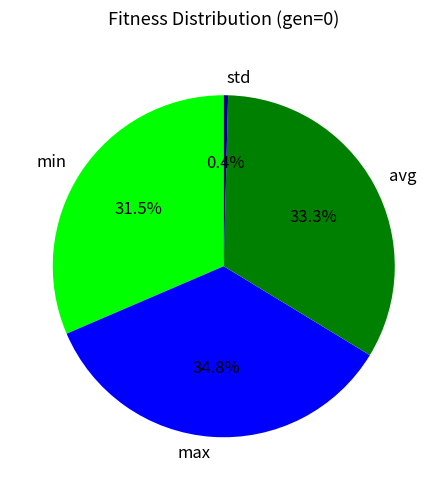

Which has a higher value, avg or max?

max